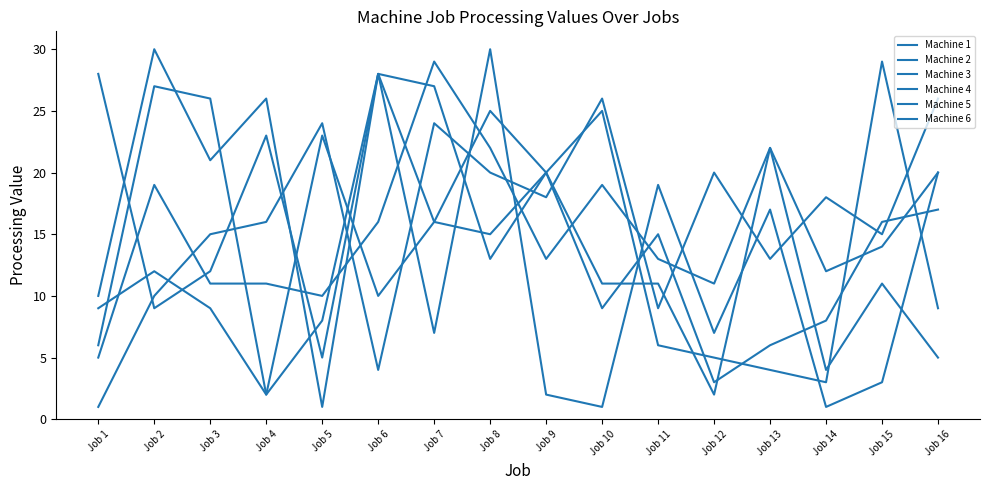

Which series has the largest total across all categories?

Machine 3